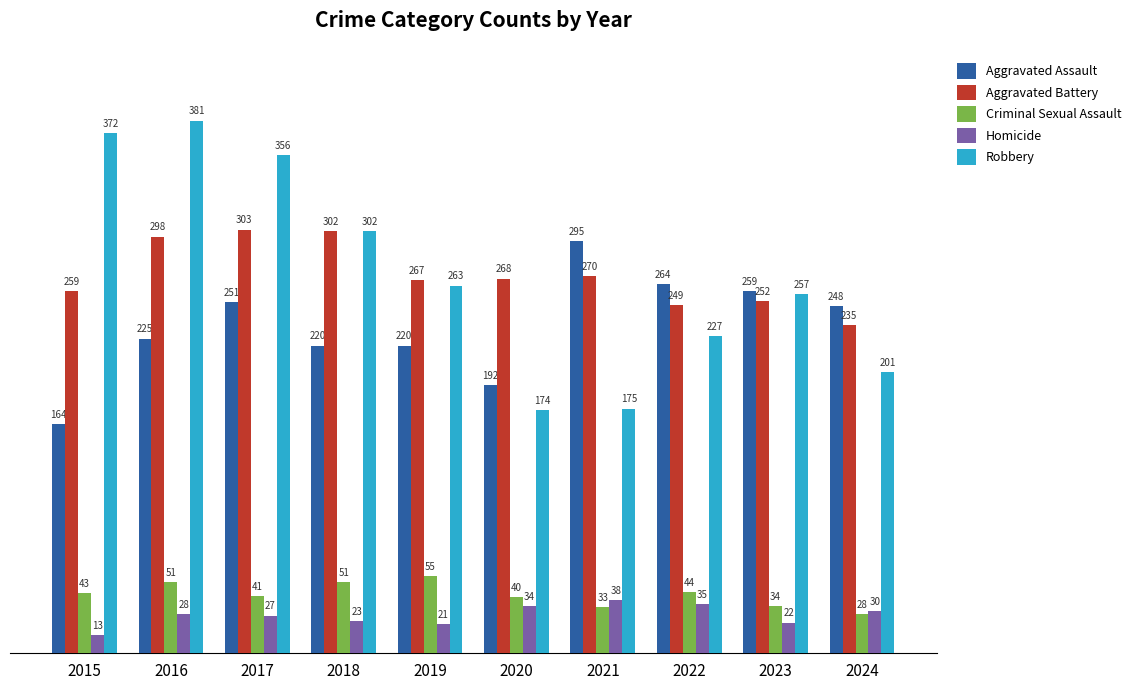

List the labels in order of Robbery value, largest first.

2016, 2015, 2017, 2018, 2019, 2023, 2022, 2024, 2021, 2020